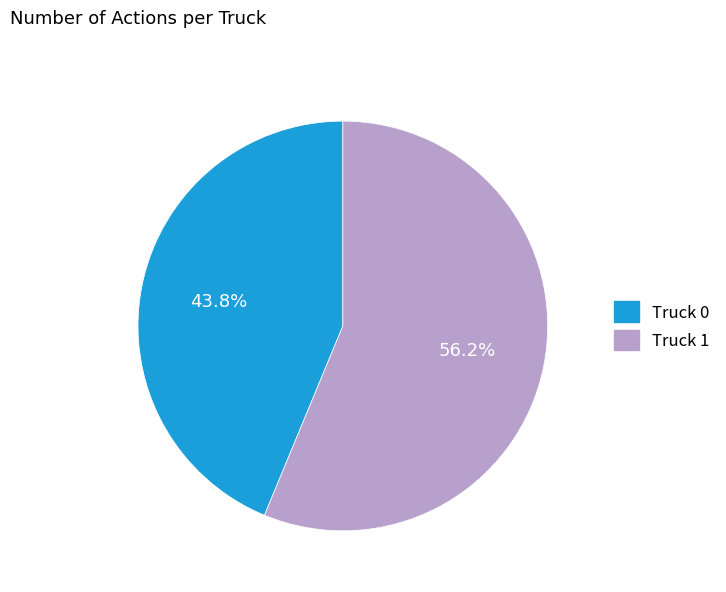

Count the number of slices in the pie.

2